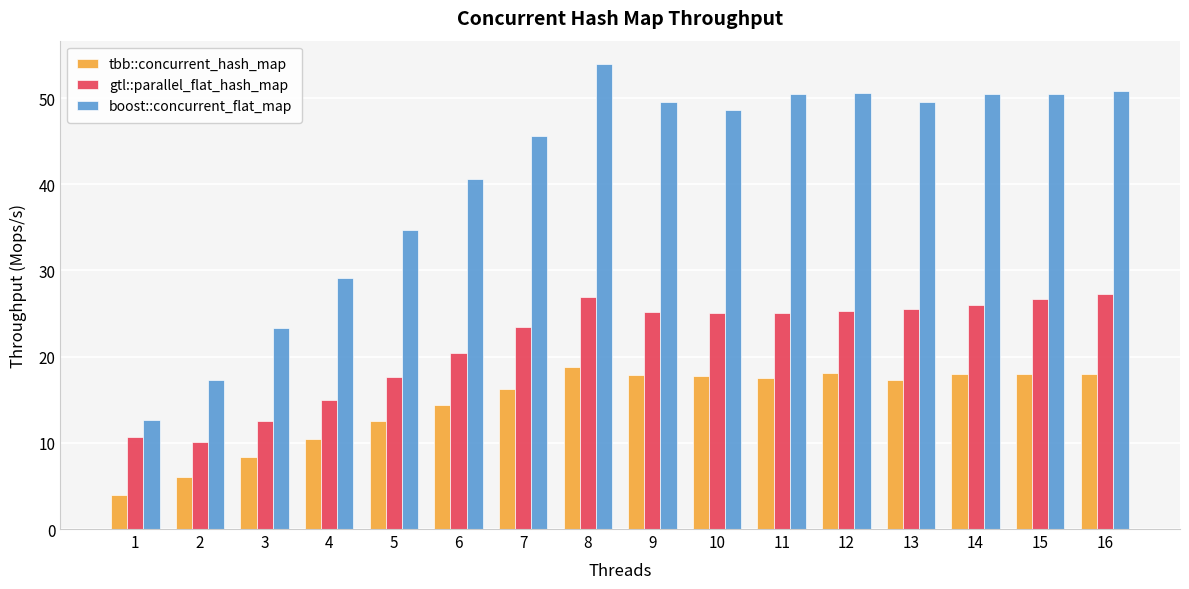

What is the sum of the boost::concurrent_flat_map values at 8 and 2?

71.2